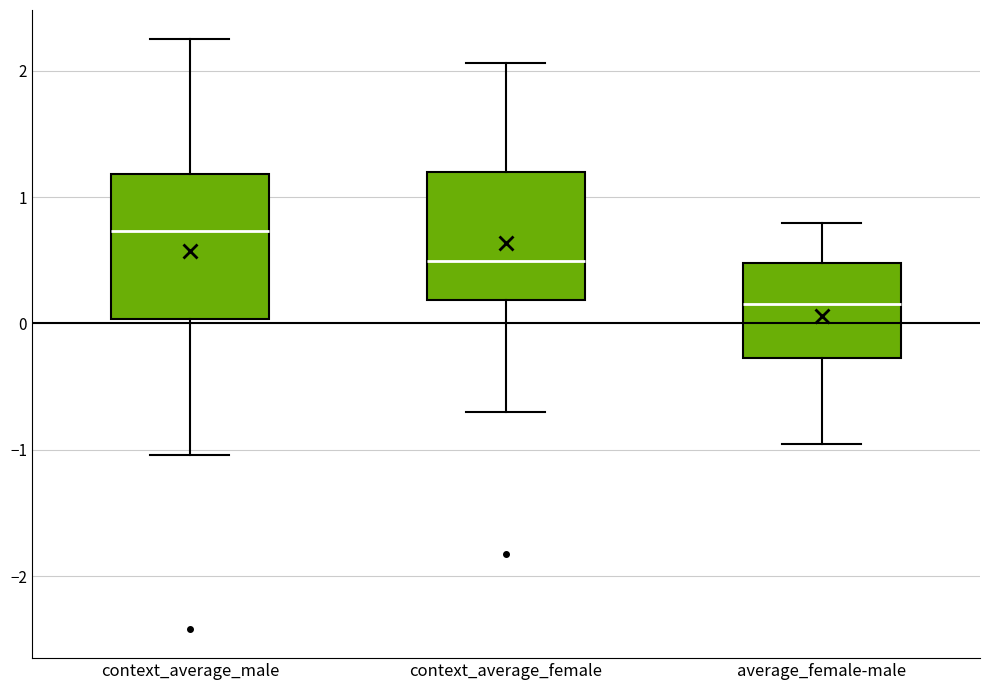

Which box is the tallest, from its lower edge to its upper edge?

context_average_male